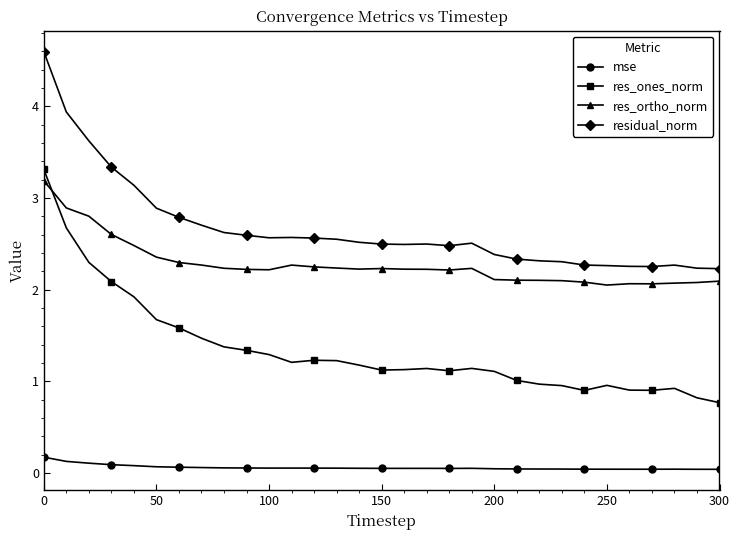

What is the sum of all res_ortho_norm values?

70.6